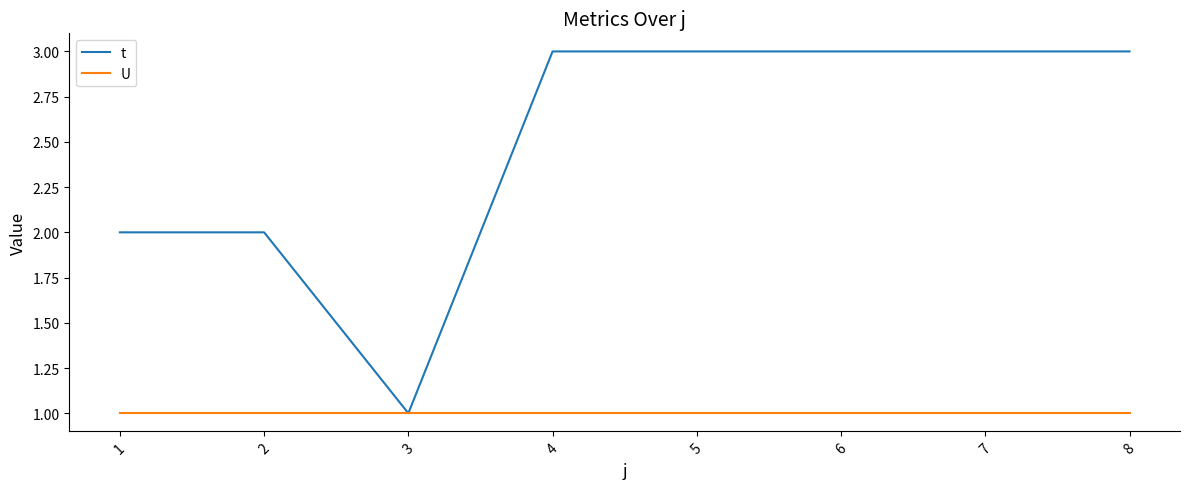

Which series has the largest range (max minus min)?

t